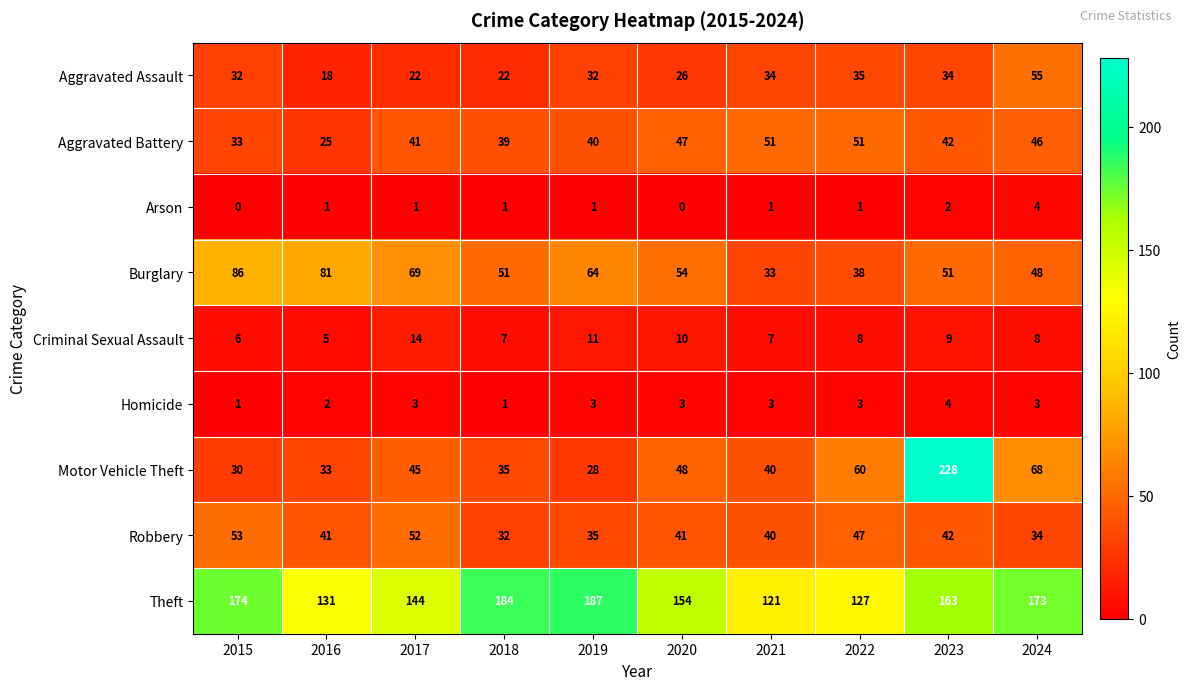

How many Criminal Sexual Assault values are between 7 and 10?

6